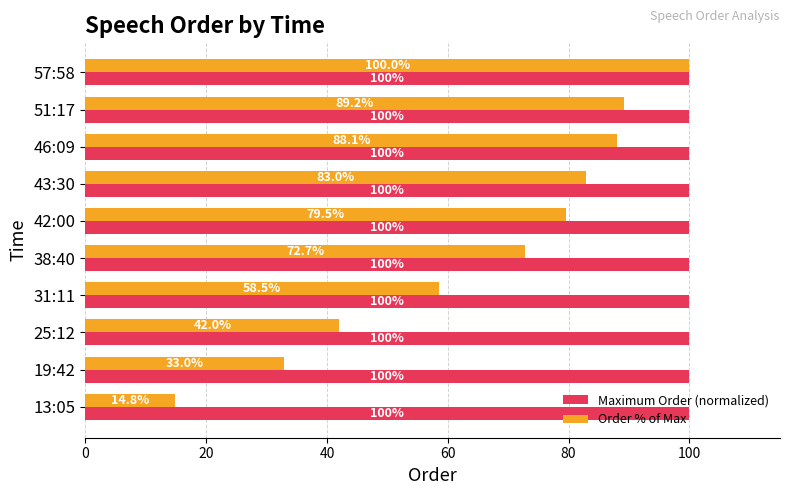

The Order % of Max series shows 42.0 at 25:12. True or false?

True